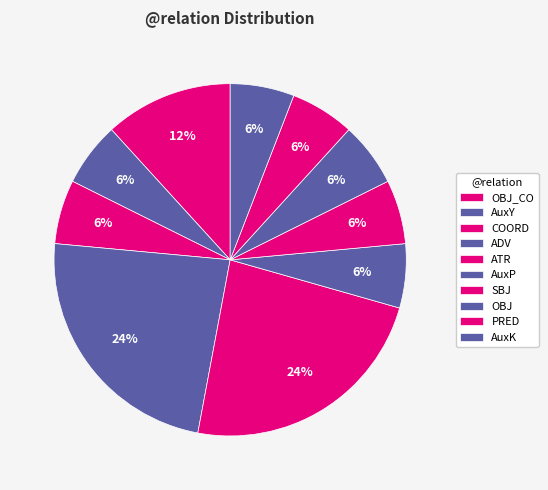

Which slice is the largest?

OBJ_CO